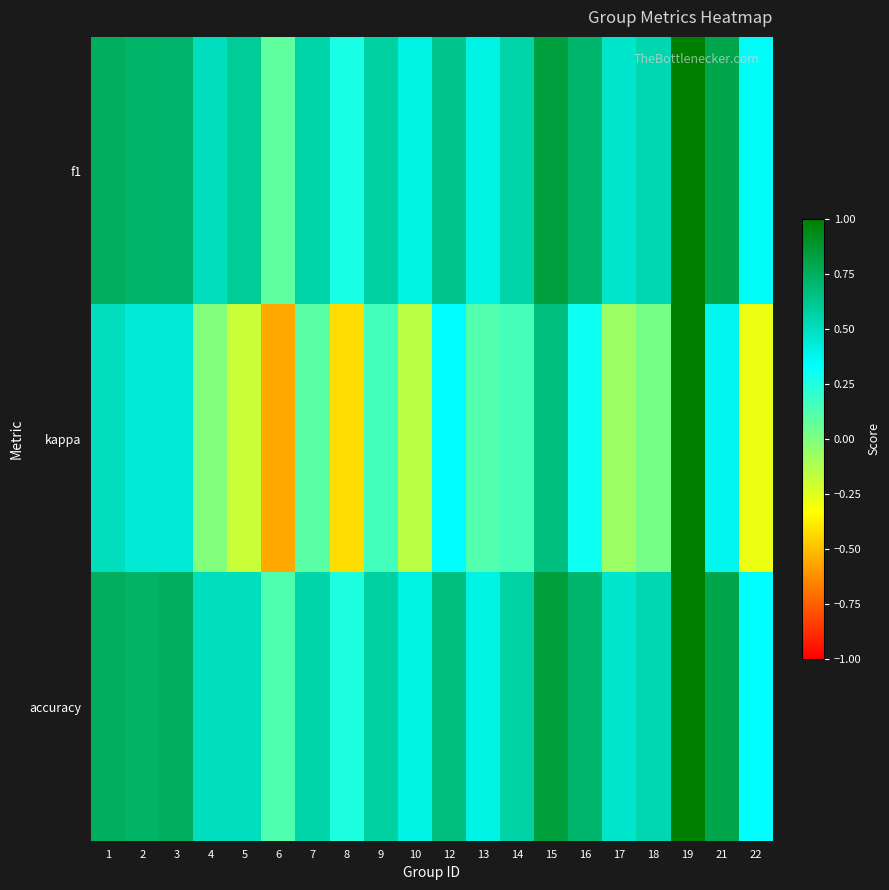

Which series has the largest total across all categories?

f1